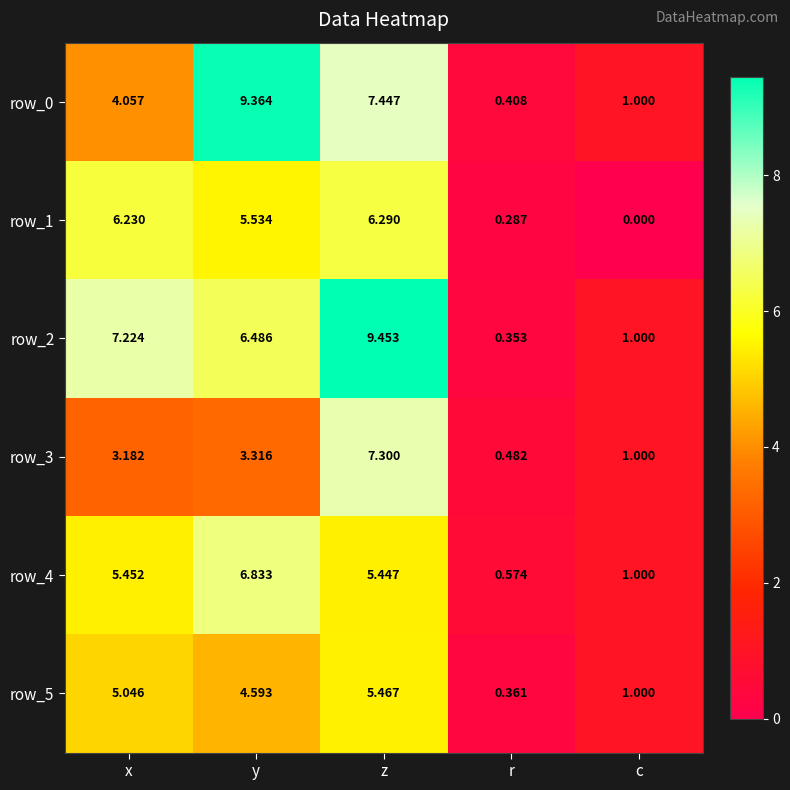

What is the total value across all series at x?

31.2